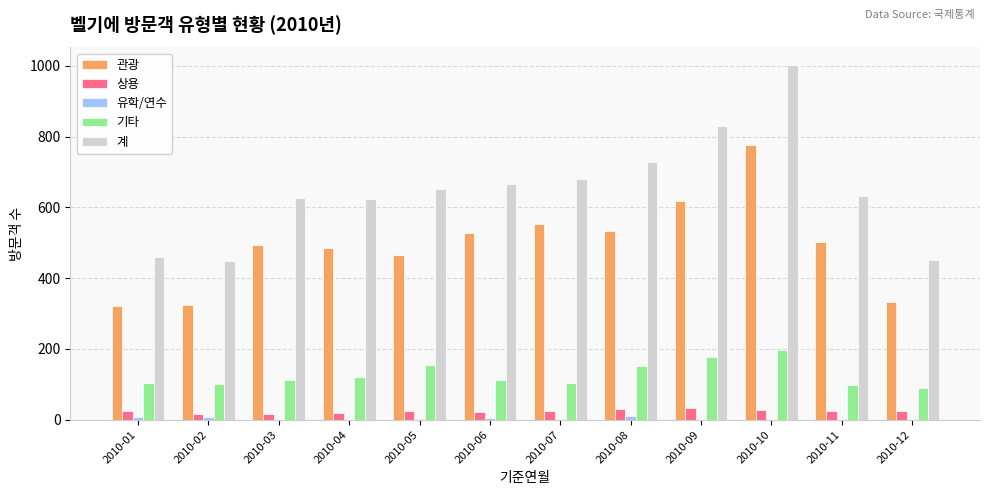

Which series changed the most between 2010-09 and 2010-10?

계